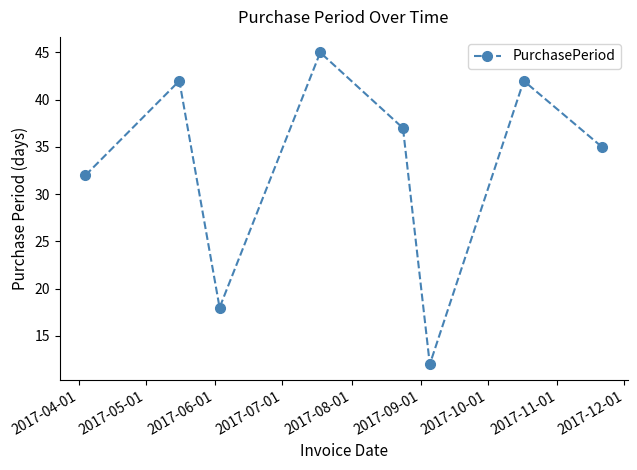

What is the difference between the maximum and minimum values?

33